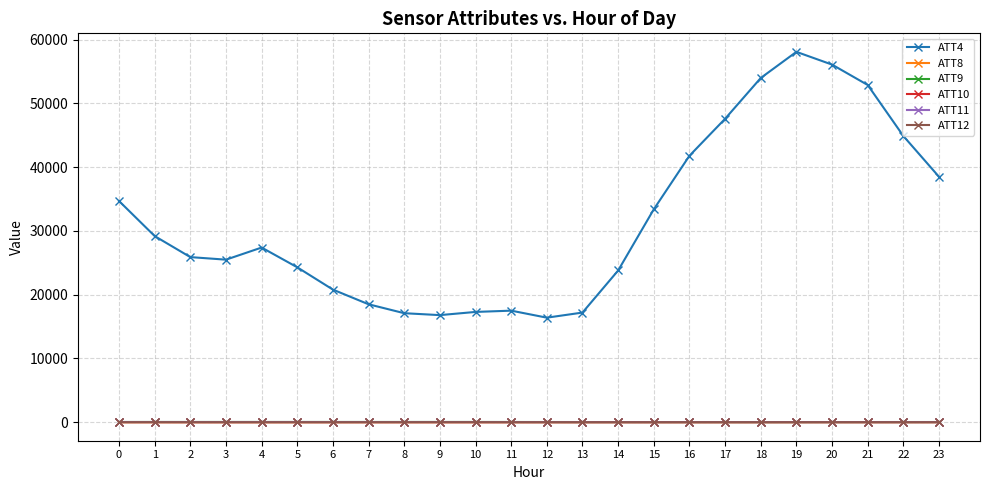

What are all the series names shown in the legend?

ATT4, ATT8, ATT9, ATT10, ATT11, ATT12